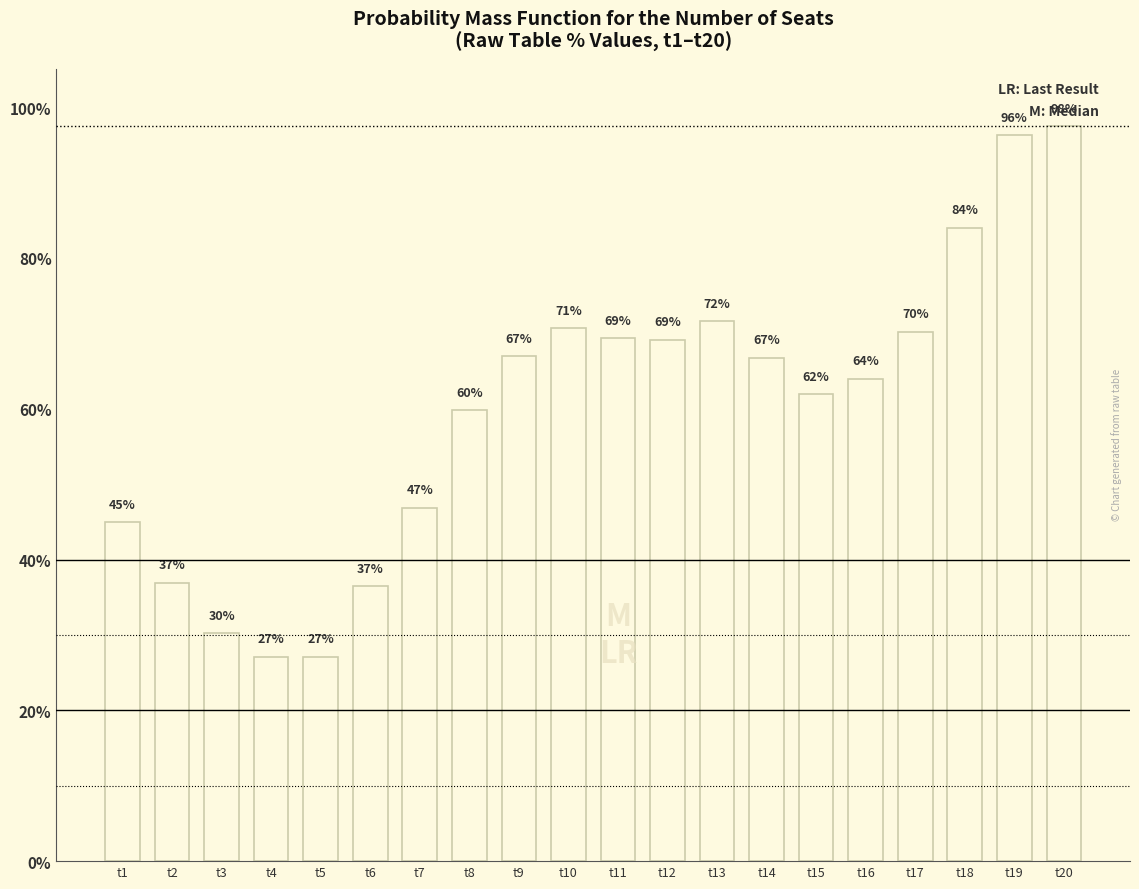

The chart shows a value of 0.4 at t2. True or false?

True